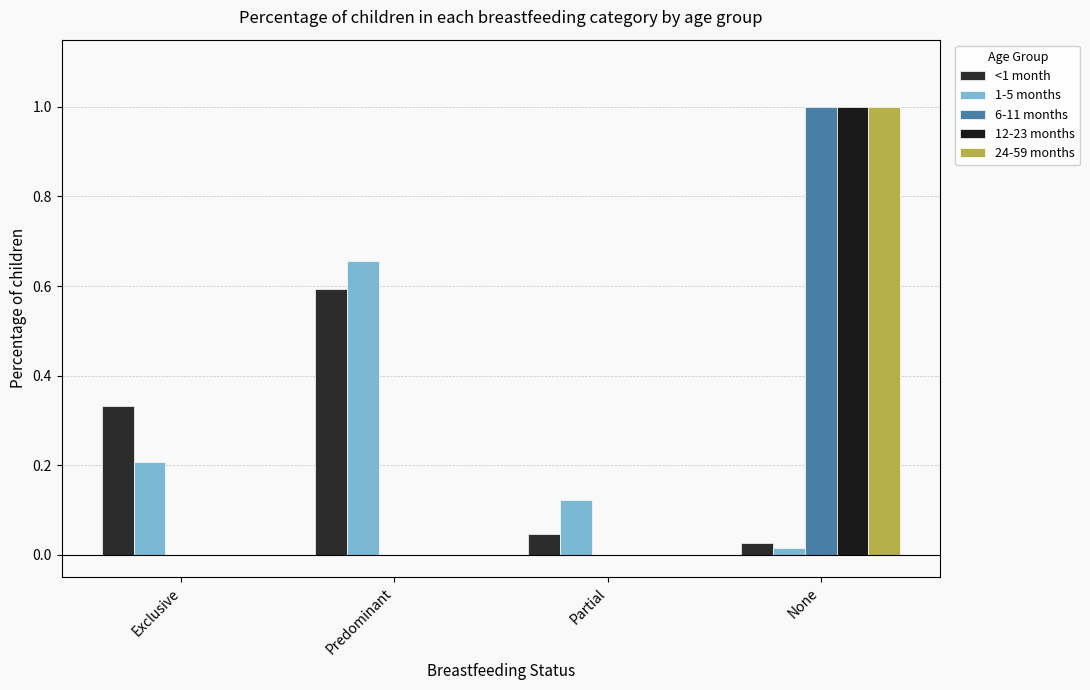

What is the maximum value for <1 month?

0.6